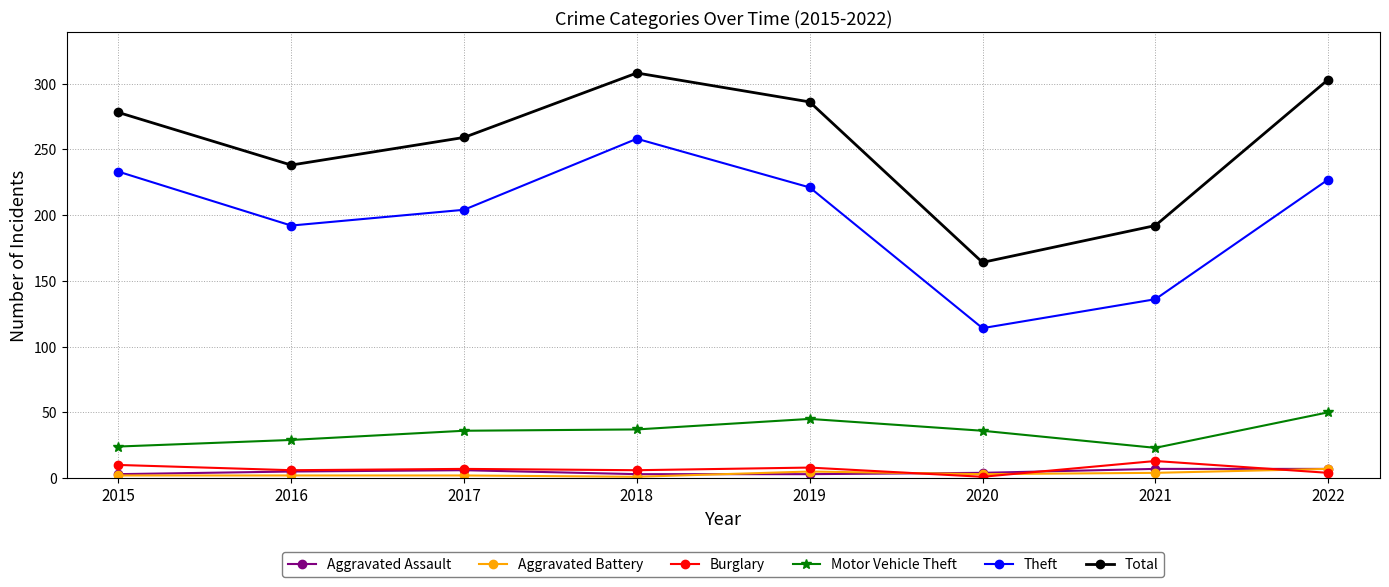

How many series are shown in this chart?

6